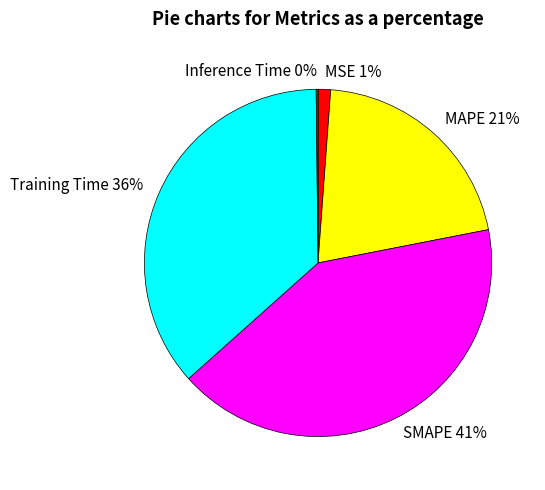

Which has a higher value, MAPE 21% or Training Time 36%?

Training Time 36%